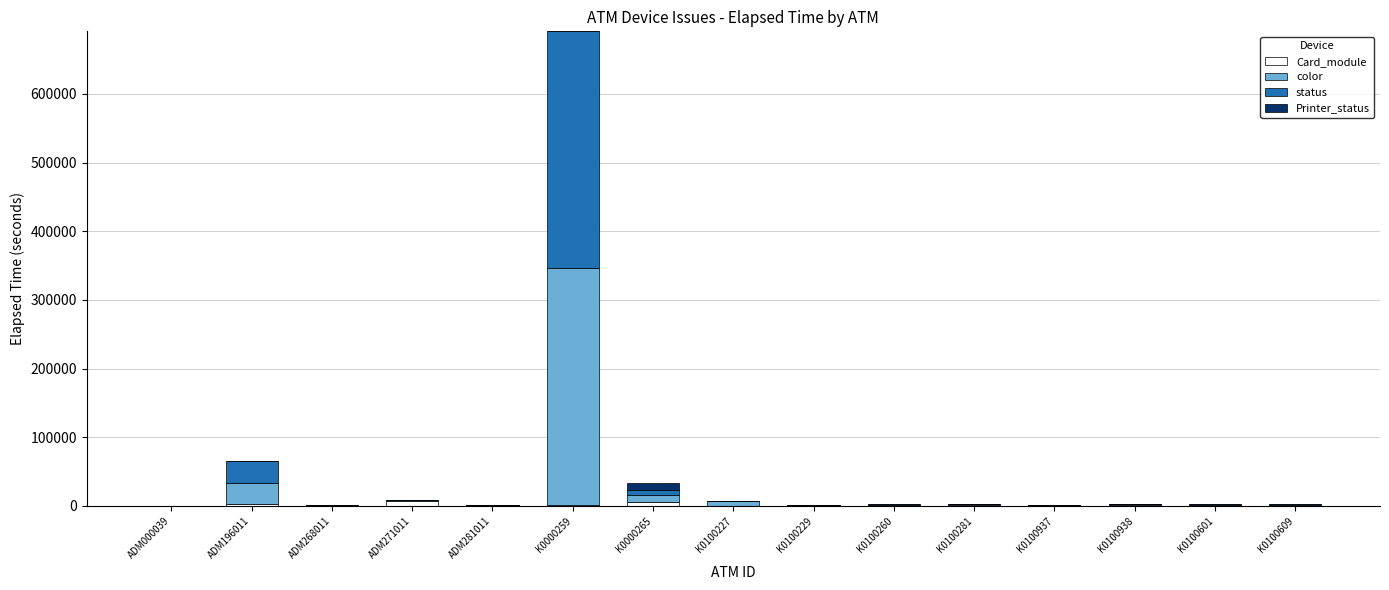

What are all the series names shown in the legend?

Card_module, color, status, Printer_status